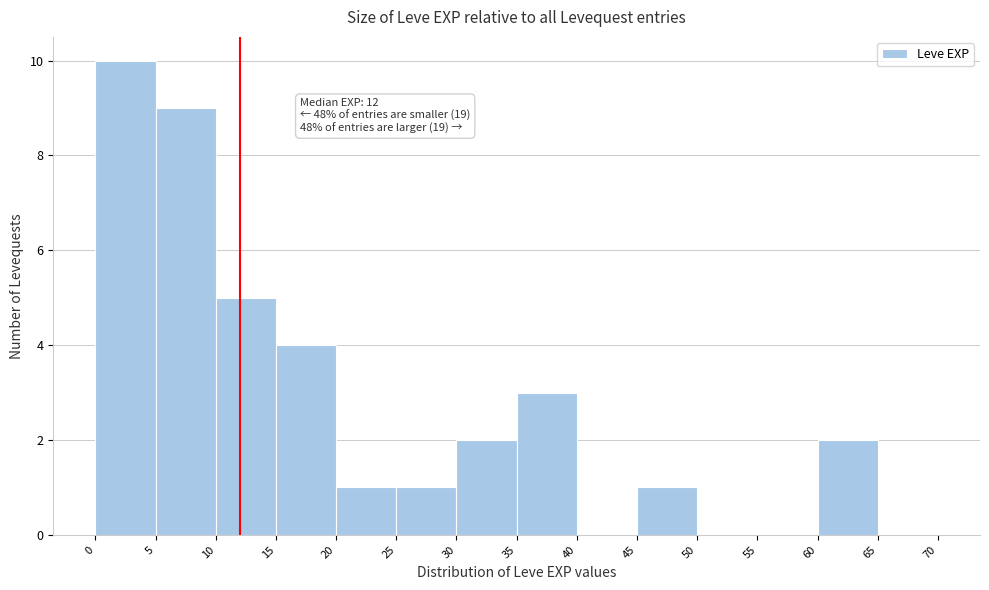

Which range on the x-axis has the tallest bar?

0 to 5